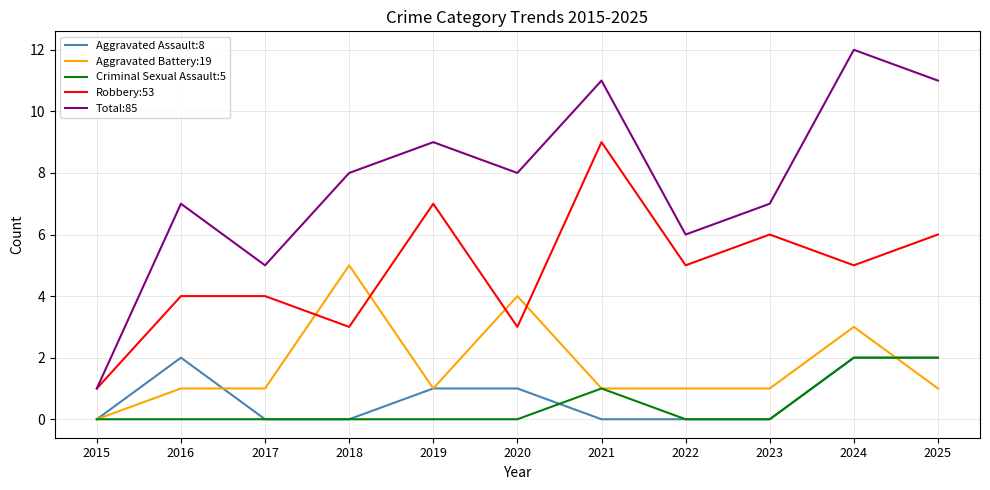

True or false: Robbery:53 and Aggravated Assault:8 intersect in this chart.

False